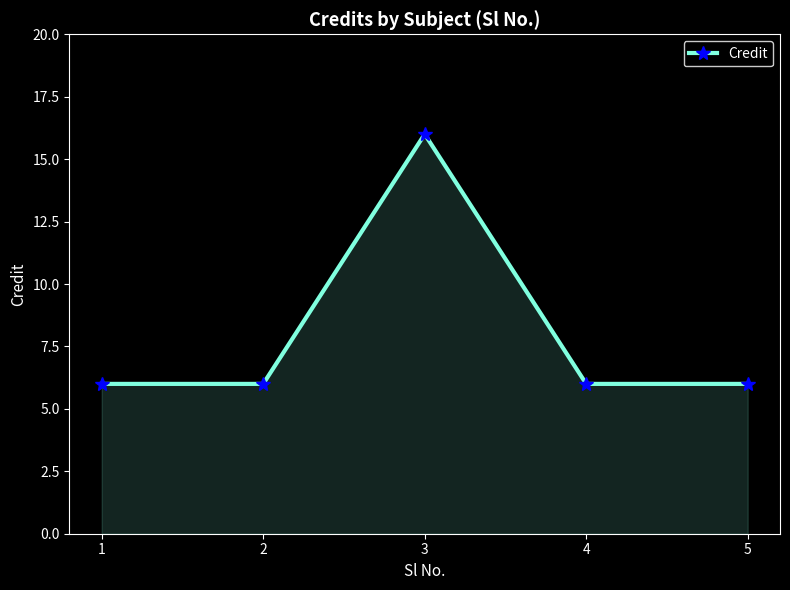

What is the sum of all values?

40